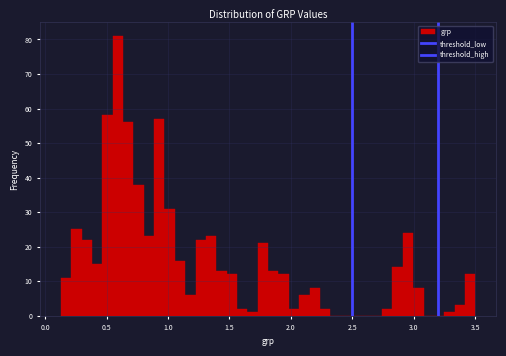

Read against the x-axis, roughly where is the centre of the tallest bar?

0.60